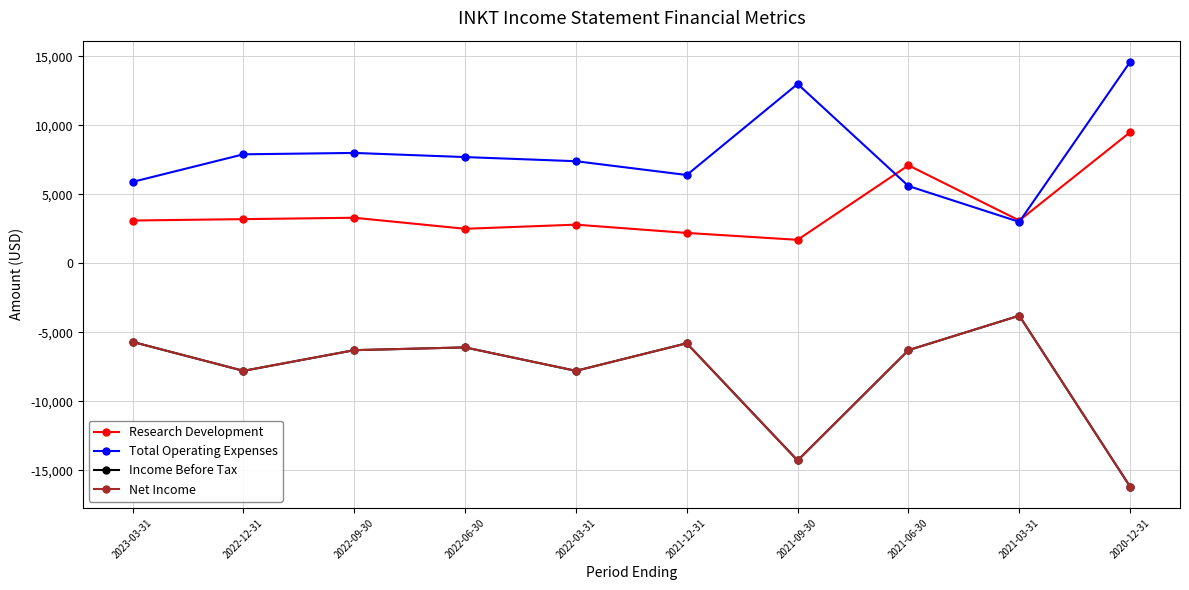

List the series in order of their peak value, highest first.

Total Operating Expenses, Research Development, Income Before Tax, Net Income